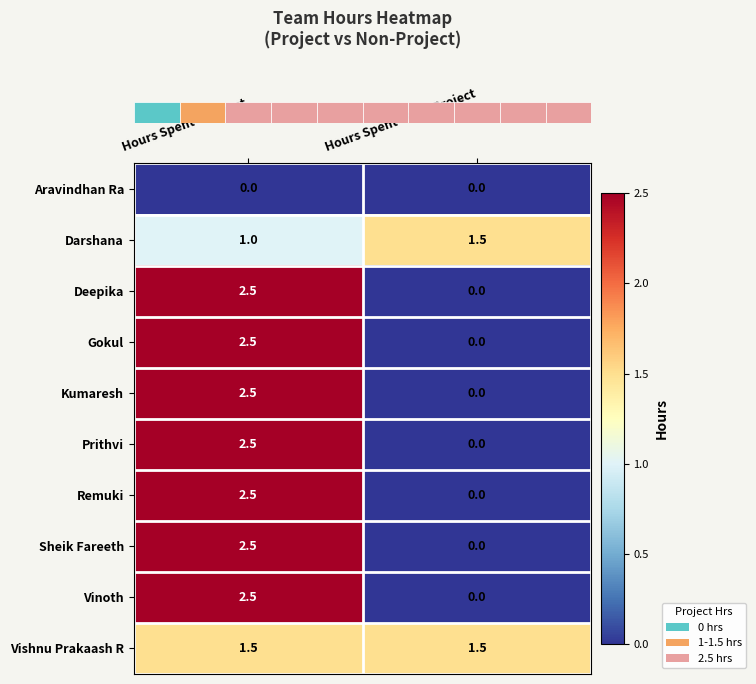

What is the difference between the Gokul values at Hours Spent - Non Project and Hours Spent - Project?

2.5